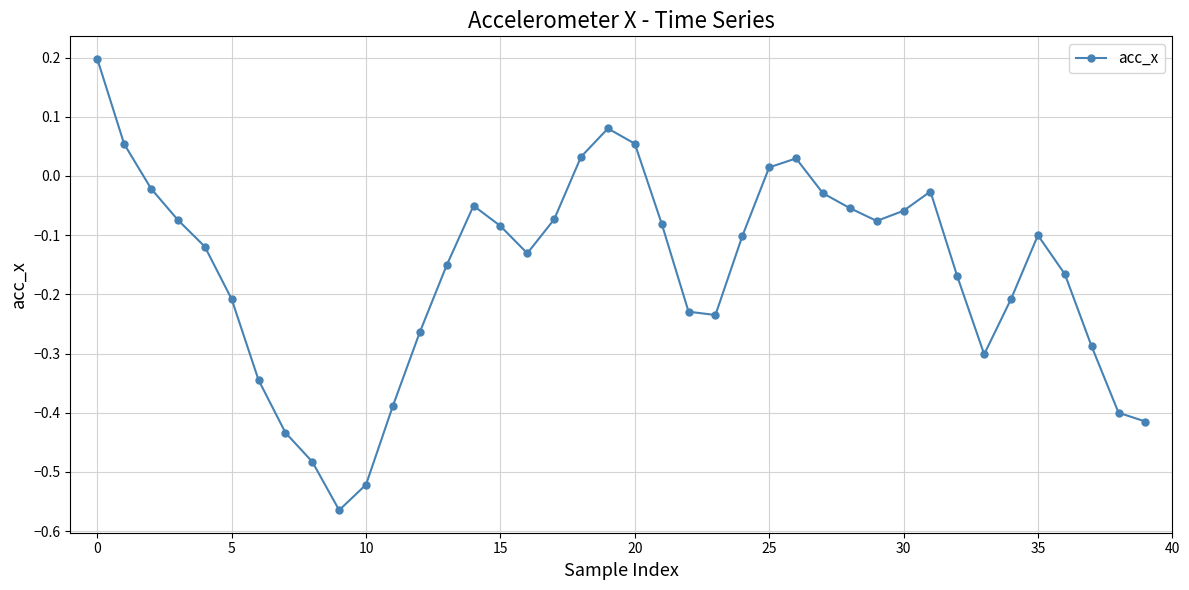

What is the difference between the second highest and minimum values?

0.6